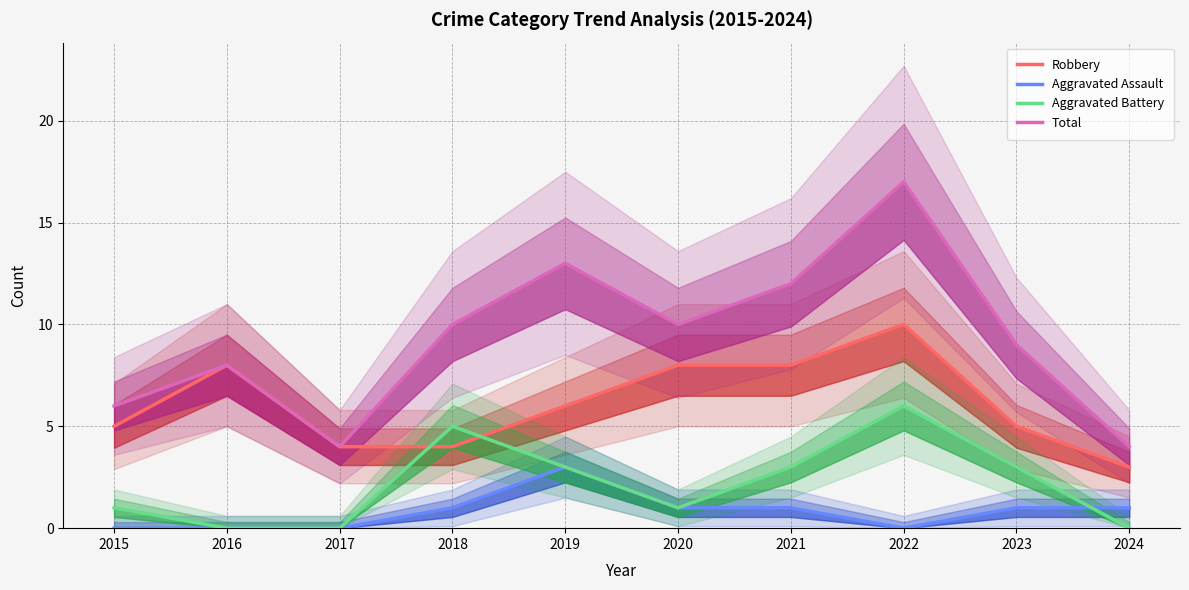

In Robbery, how many points are higher than both neighbors (excluding endpoints)?

2